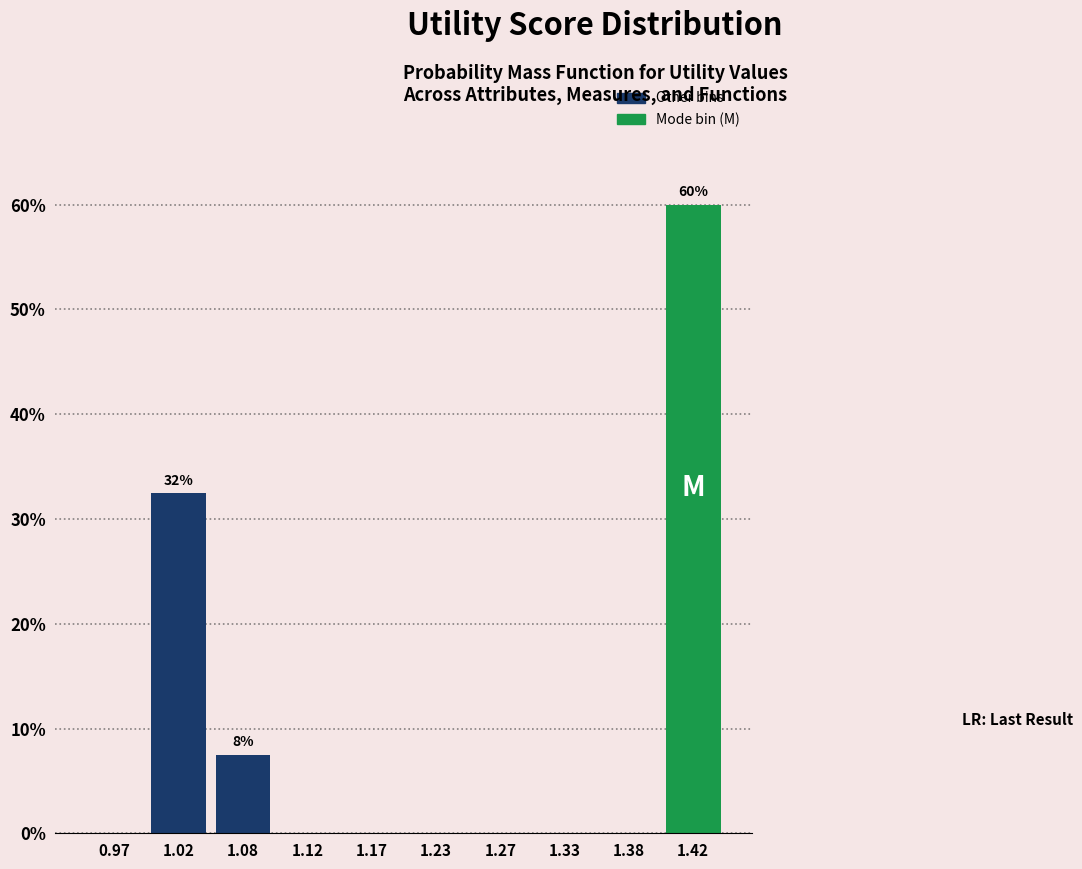

Which range on the x-axis has the tallest bar?

1.40 to 1.45